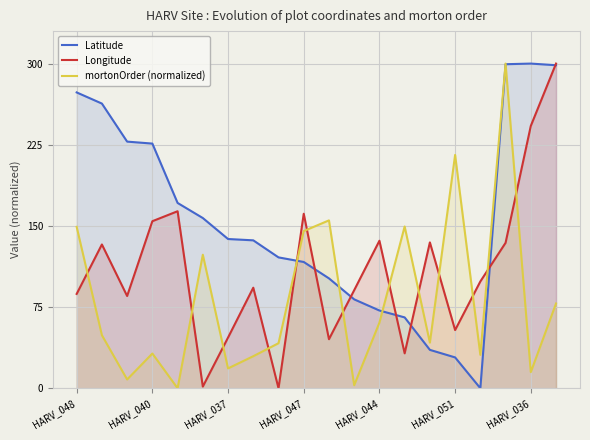

What are all the series names shown in the legend?

Latitude, Longitude, mortonOrder (normalized)